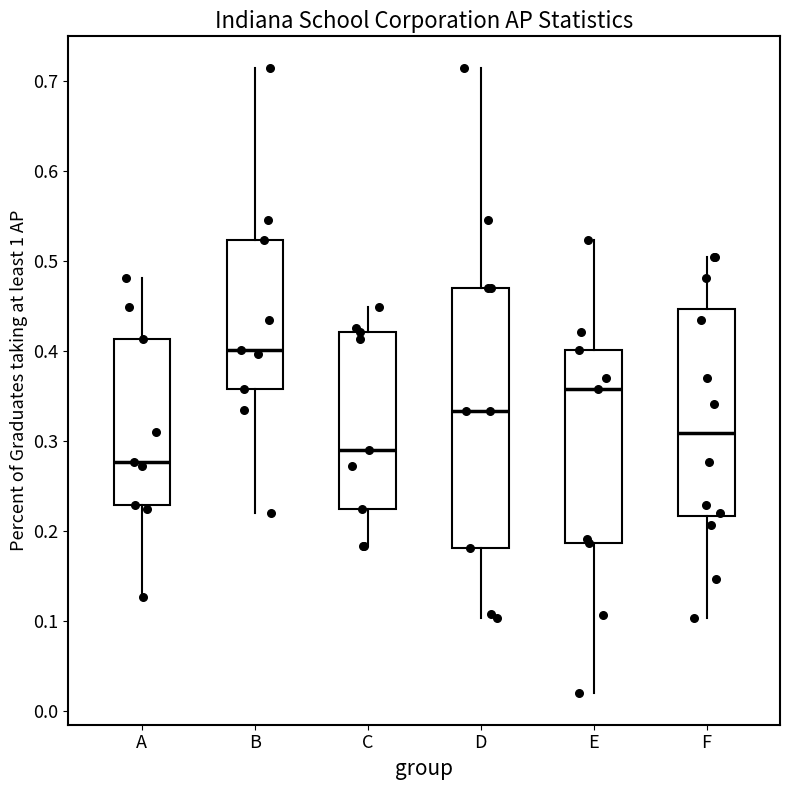

Reading left to right, transcribe this box plot: for each box, give where its median line is, the range the box spans, and where its two whiskers end, as read against the y-axis. The values are not printed on the chart, so give them approximately, as read against the axis.

A: median 0.28, box 0.23 to 0.41, whiskers 0.13 to 0.48
B: median 0.40, box 0.36 to 0.52, whiskers 0.22 to 0.72
C: median 0.29, box 0.22 to 0.42, whiskers 0.18 to 0.45
D: median 0.33, box 0.18 to 0.47, whiskers 0.10 to 0.72
E: median 0.36, box 0.19 to 0.40, whiskers 0.02 to 0.52
F: median 0.31, box 0.22 to 0.45, whiskers 0.10 to 0.50